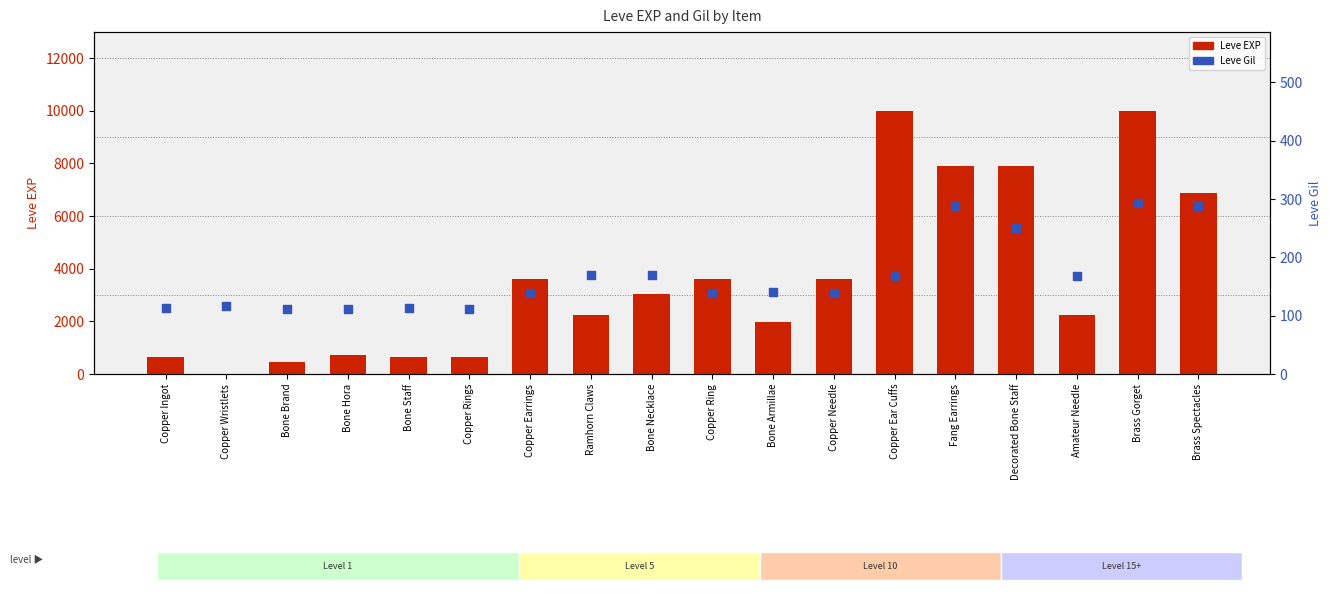

What is the total value across all series at Bone Hora?

832